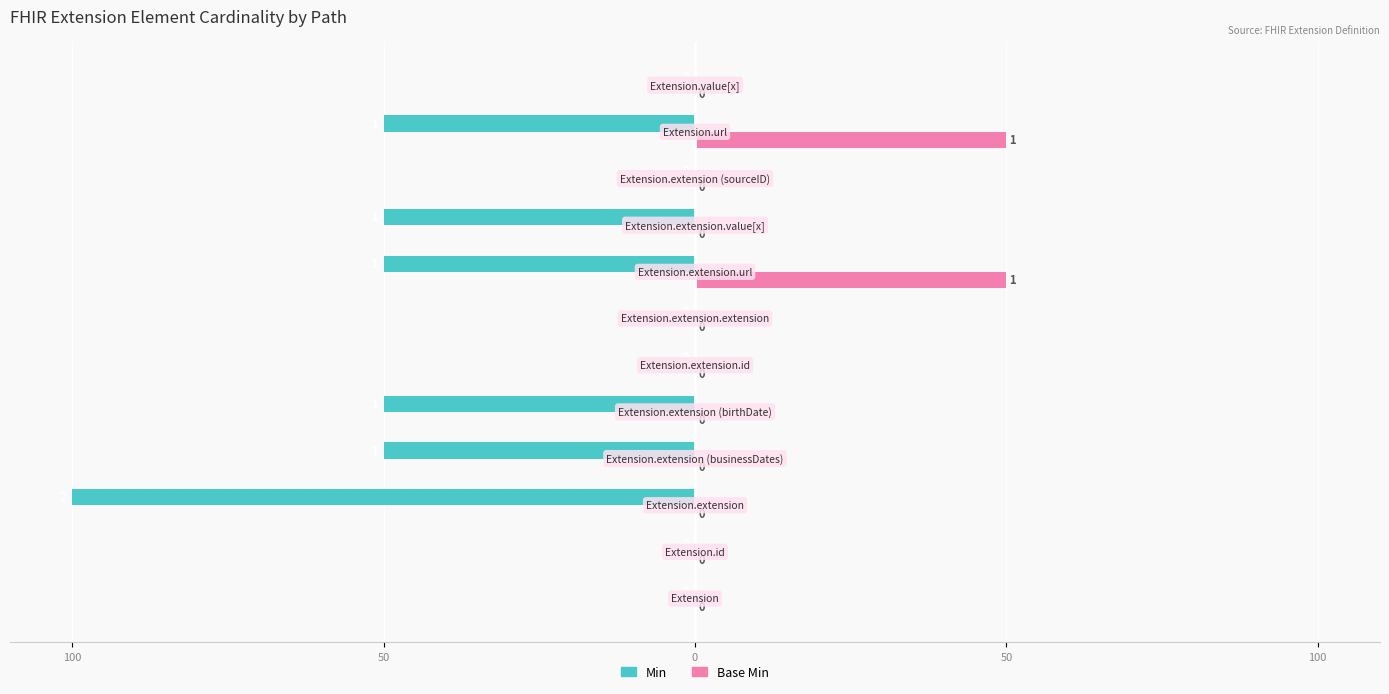

What are all the series names shown in the legend?

Min, Base Min